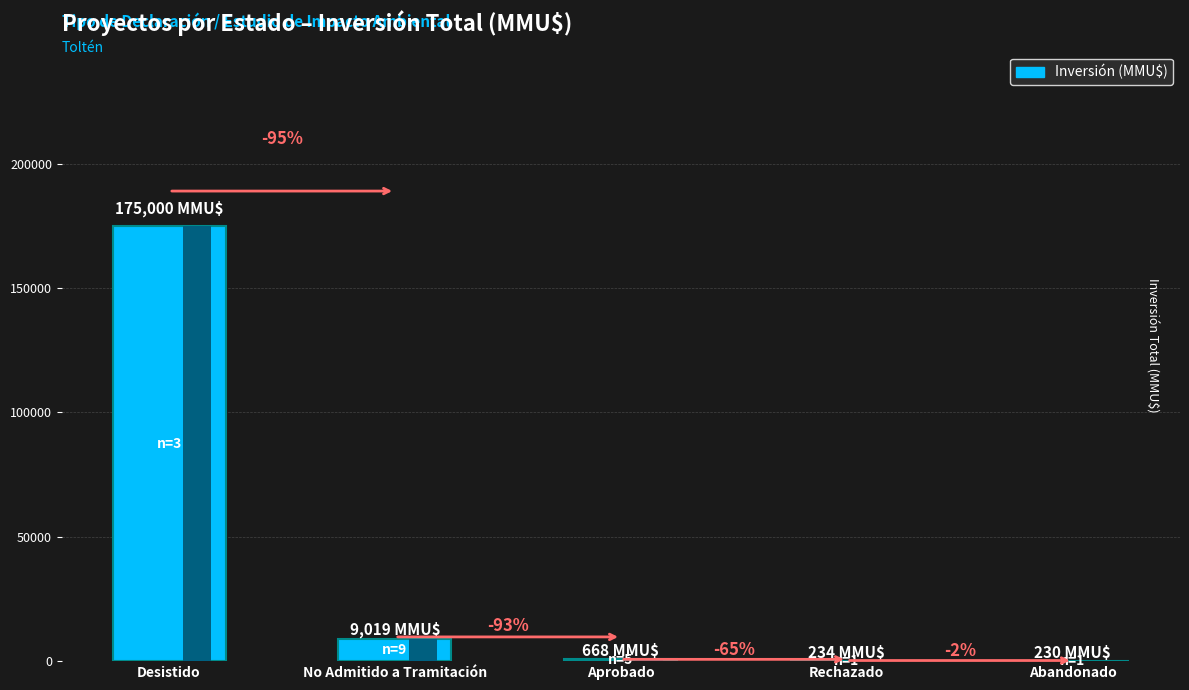

Approximately how many times larger is the value at Aprobado compared to Abandonado?

2.9